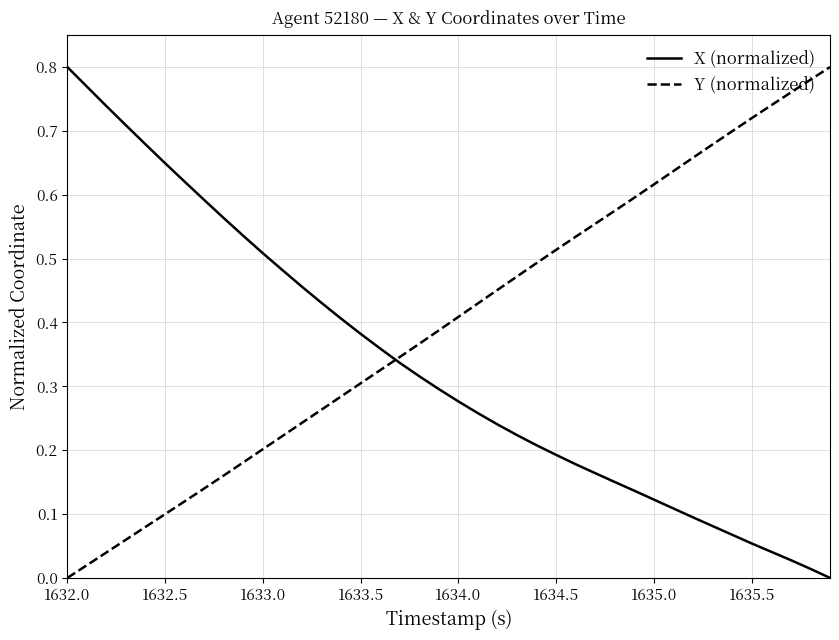

Which series ends up on top after the final intersection of X (normalized) and Y (normalized)?

Y (normalized)